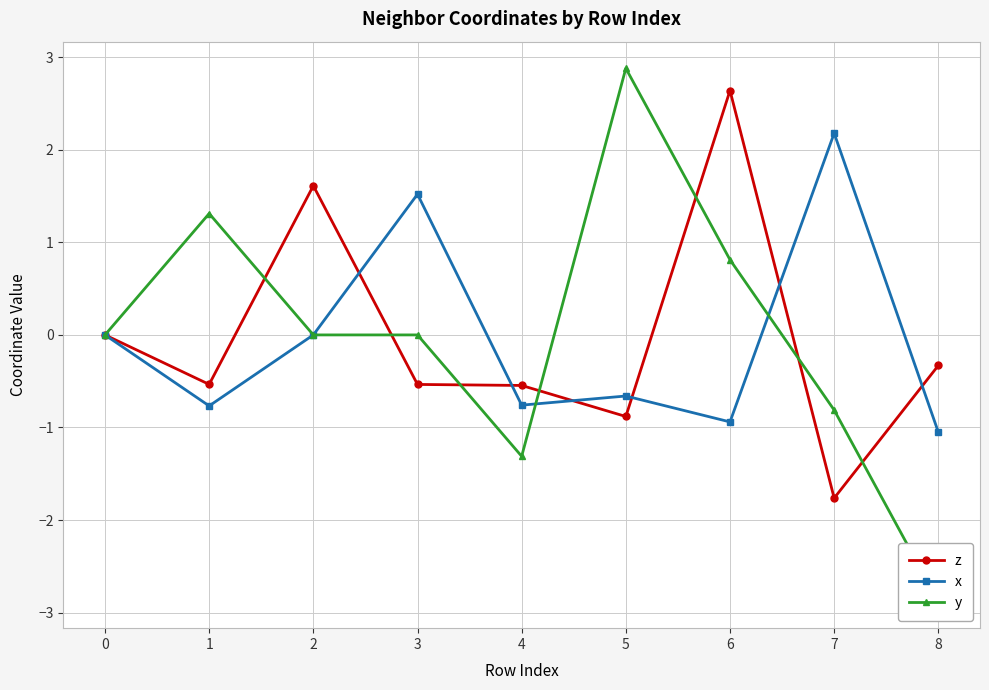

Reading right to left, what are all the values shown in this chart?

z: 8=-0.3	7=-1.8	6=2.6	5=-0.9	4=-0.5	3=-0.5	2=1.6	1=-0.5	0=0.0
x: 8=-1.1	7=2.2	6=-0.9	5=-0.7	4=-0.8	3=1.5	2=0.0	1=-0.8	0=0.0
y: 8=-2.9	7=-0.8	6=0.8	5=2.9	4=-1.3	3=-0.0	2=0.0	1=1.3	0=0.0